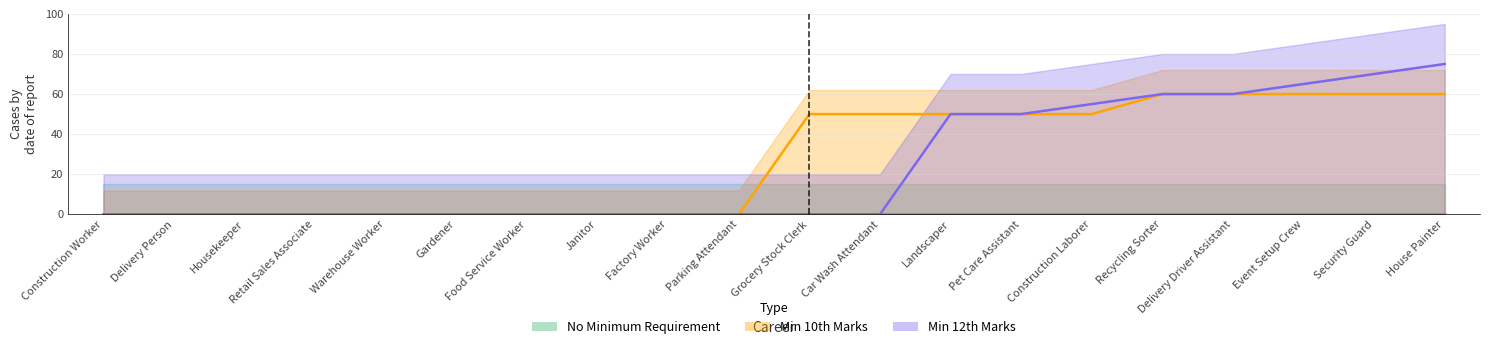

Count the number of categories in the chart.

20